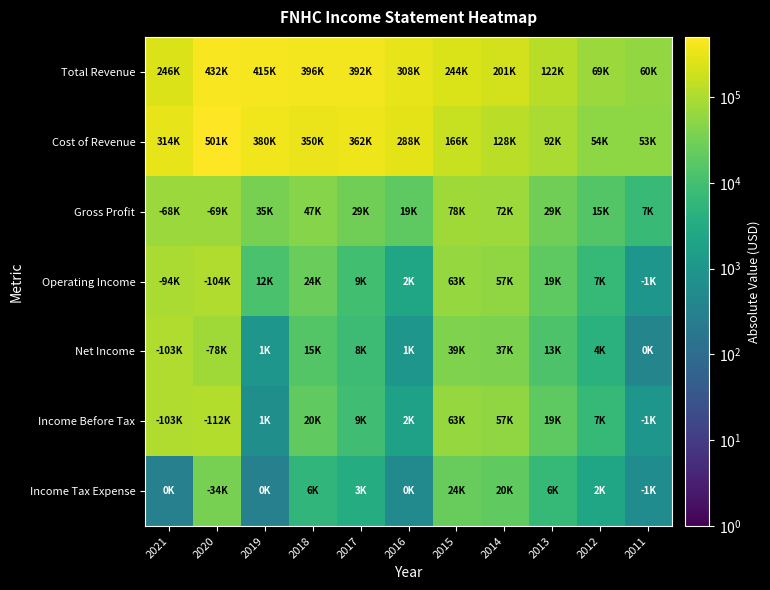

At 2016, list the series in order from largest to smallest.

Total Revenue, Cost of Revenue, Gross Profit, Operating Income, Income Before Tax, Net Income, Income Tax Expense